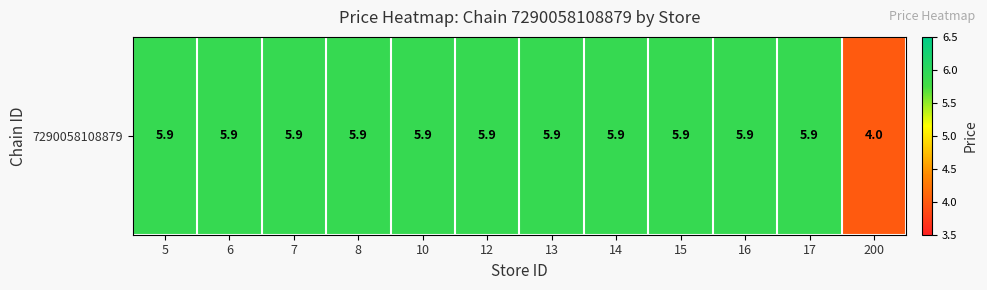

How many data points are above 5?

11